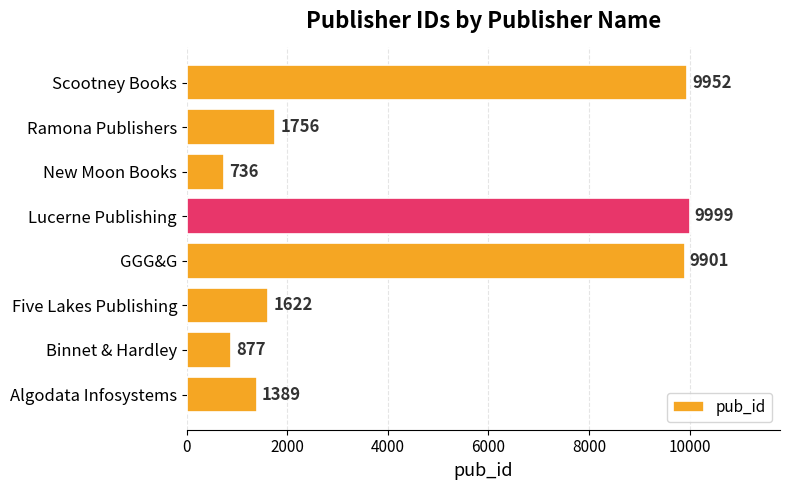

List the labels in order of value, smallest first.

New Moon Books, Binnet & Hardley, Algodata Infosystems, Five Lakes Publishing, Ramona Publishers, GGG&G, Scootney Books, Lucerne Publishing